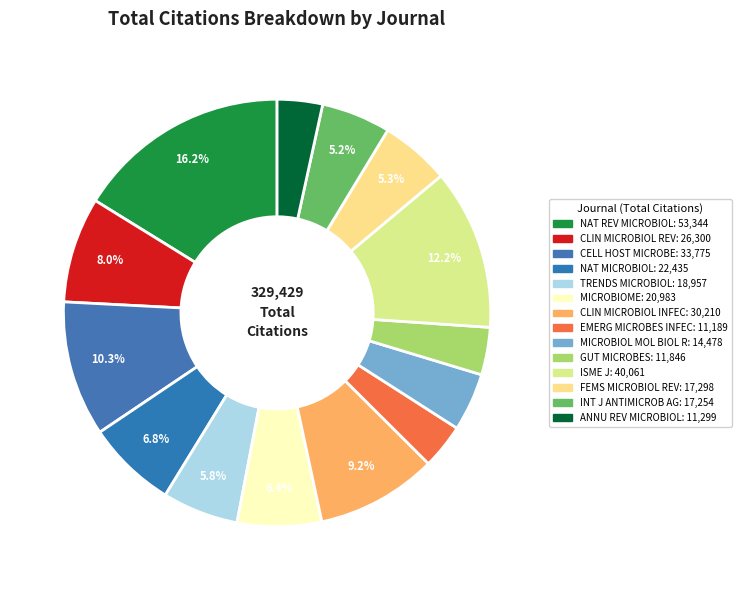

Count the number of slices in the pie.

14